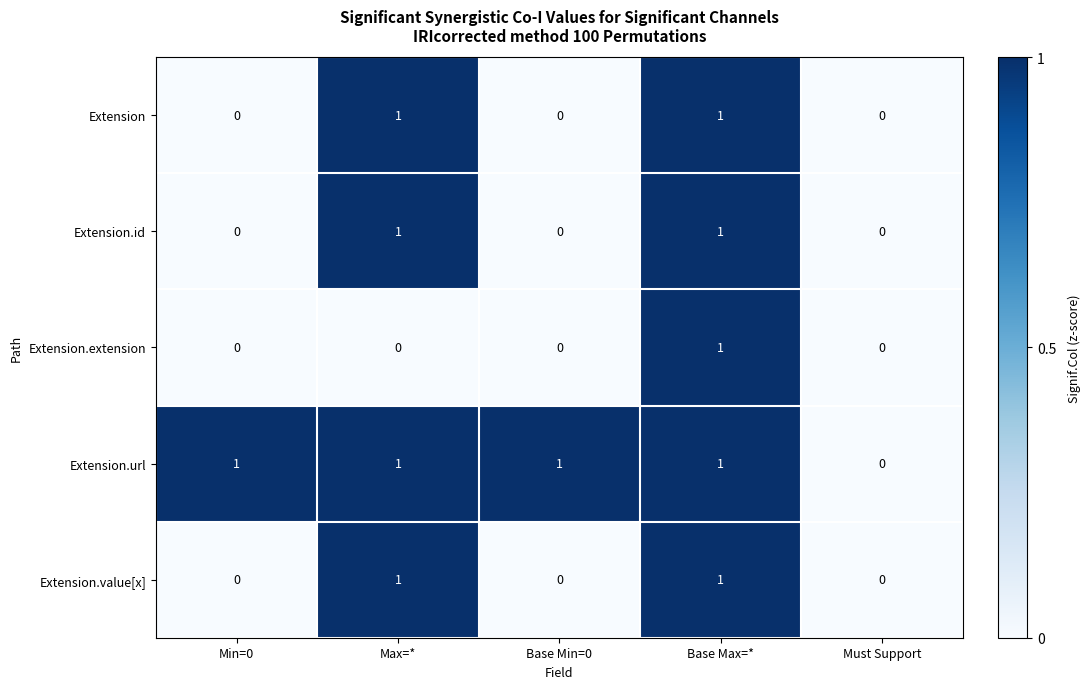

Count the Extension values in the range 0 to 1.

5